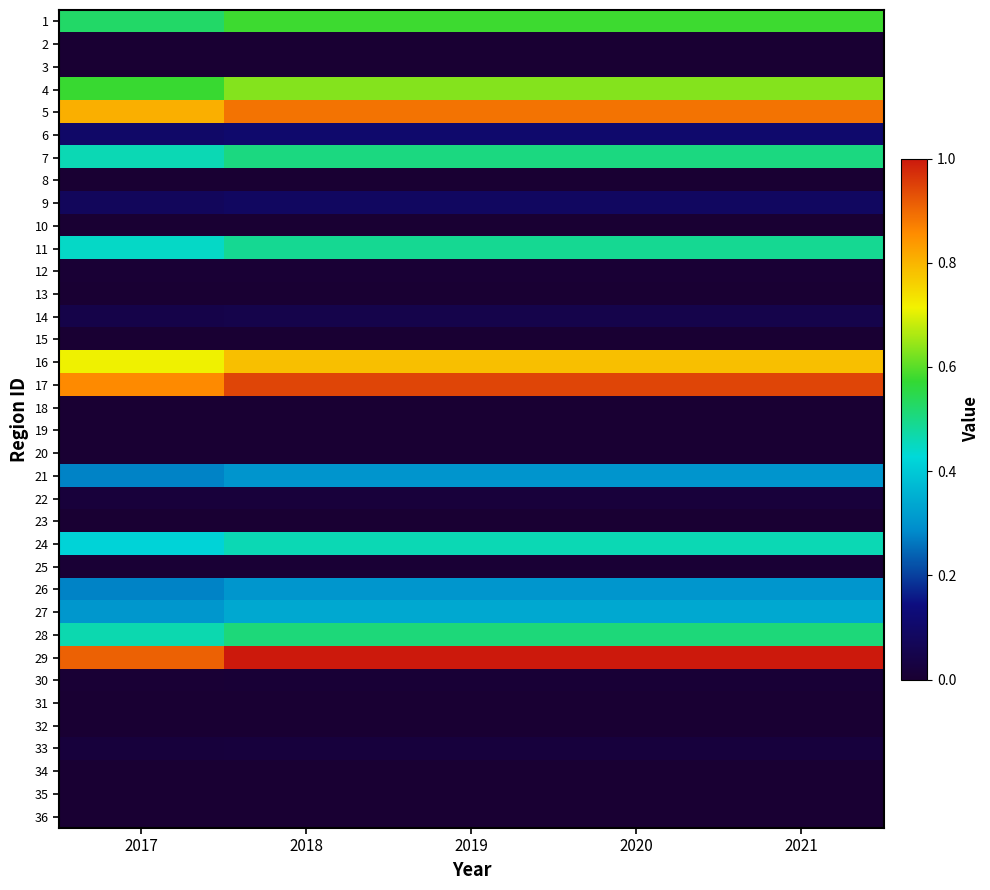

Reading left to right, list all the values displayed in this chart.

1: 2017=0.5	2018=0.6	2019=0.6	2020=0.6	2021=0.6
2: 2017=0.0	2018=0.0	2019=0.0	2020=0.0	2021=0.0
3: 2017=0.0	2018=0.0	2019=0.0	2020=0.0	2021=0.0
4: 2017=0.6	2018=0.6	2019=0.6	2020=0.6	2021=0.6
5: 2017=0.8	2018=0.9	2019=0.9	2020=0.9	2021=0.9
6: 2017=0.1	2018=0.1	2019=0.1	2020=0.1	2021=0.1
7: 2017=0.5	2018=0.5	2019=0.5	2020=0.5	2021=0.5
8: 2017=0.0	2018=0.0	2019=0.0	2020=0.0	2021=0.0
9: 2017=0.1	2018=0.1	2019=0.1	2020=0.1	2021=0.1
10: 2017=0.0	2018=0.0	2019=0.0	2020=0.0	2021=0.0
11: 2017=0.4	2018=0.5	2019=0.5	2020=0.5	2021=0.5
12: 2017=0.0	2018=0.0	2019=0.0	2020=0.0	2021=0.0
13: 2017=0.0	2018=0.0	2019=0.0	2020=0.0	2021=0.0
14: 2017=0.0	2018=0.0	2019=0.0	2020=0.0	2021=0.0
15: 2017=0.0	2018=0.0	2019=0.0	2020=0.0	2021=0.0
16: 2017=0.7	2018=0.8	2019=0.8	2020=0.8	2021=0.8
17: 2017=0.9	2018=0.9	2019=0.9	2020=0.9	2021=0.9
18: 2017=0.0	2018=0.0	2019=0.0	2020=0.0	2021=0.0
19: 2017=0.0	2018=0.0	2019=0.0	2020=0.0	2021=0.0
20: 2017=0.0	2018=0.0	2019=0.0	2020=0.0	2021=0.0
21: 2017=0.3	2018=0.3	2019=0.3	2020=0.3	2021=0.3
22: 2017=0.0	2018=0.0	2019=0.0	2020=0.0	2021=0.0
23: 2017=0.0	2018=0.0	2019=0.0	2020=0.0	2021=0.0
24: 2017=0.4	2018=0.5	2019=0.5	2020=0.5	2021=0.5
25: 2017=0.0	2018=0.0	2019=0.0	2020=0.0	2021=0.0
26: 2017=0.3	2018=0.3	2019=0.3	2020=0.3	2021=0.3
27: 2017=0.3	2018=0.3	2019=0.3	2020=0.3	2021=0.3
28: 2017=0.5	2018=0.5	2019=0.5	2020=0.5	2021=0.5
29: 2017=0.9	2018=1.0	2019=1.0	2020=1.0	2021=1.0
30: 2017=0.0	2018=0.0	2019=0.0	2020=0.0	2021=0.0
31: 2017=0.0	2018=0.0	2019=0.0	2020=0.0	2021=0.0
32: 2017=0.0	2018=0.0	2019=0.0	2020=0.0	2021=0.0
33: 2017=0.0	2018=0.0	2019=0.0	2020=0.0	2021=0.0
34: 2017=0.0	2018=0.0	2019=0.0	2020=0.0	2021=0.0
35: 2017=0.0	2018=0.0	2019=0.0	2020=0.0	2021=0.0
36: 2017=0.0	2018=0.0	2019=0.0	2020=0.0	2021=0.0